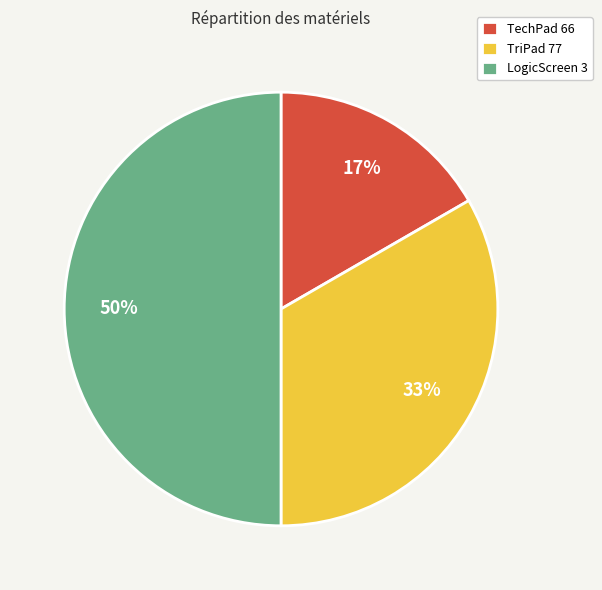

To the nearest percent, what is the combined percentage of TechPad 66 and LogicScreen 3?

67%